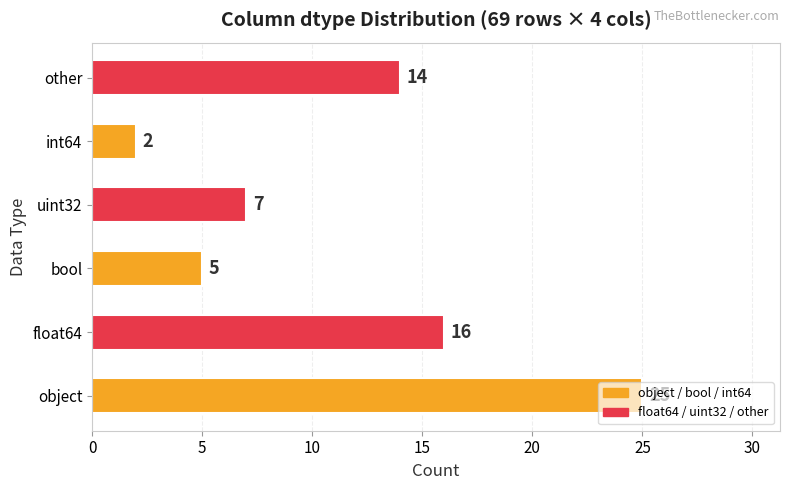

True or false: the data shows 16 at float64.

True